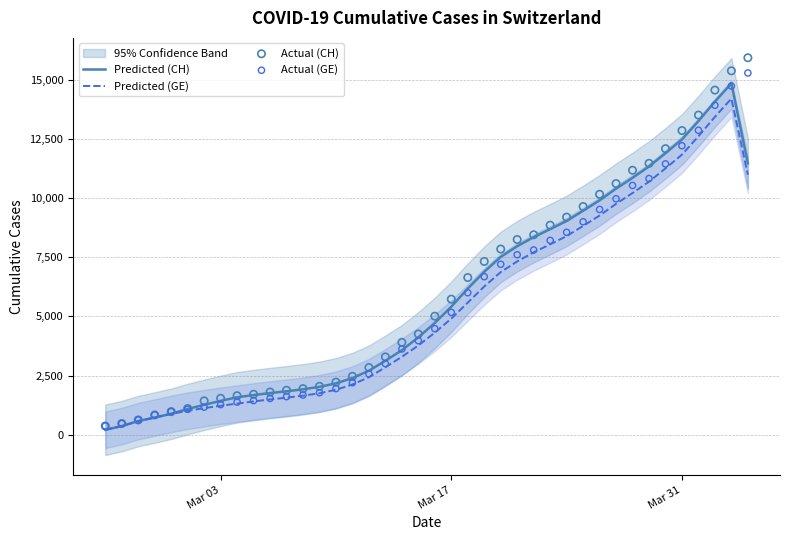

Which series has the largest Y range (max minus min)?

Actual (CH)